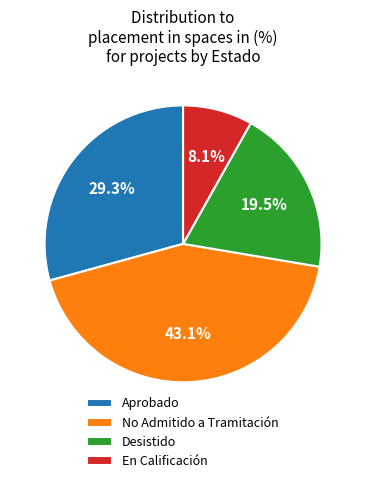

What is the ratio of the value at En Calificación to the value at Desistido?

0.4